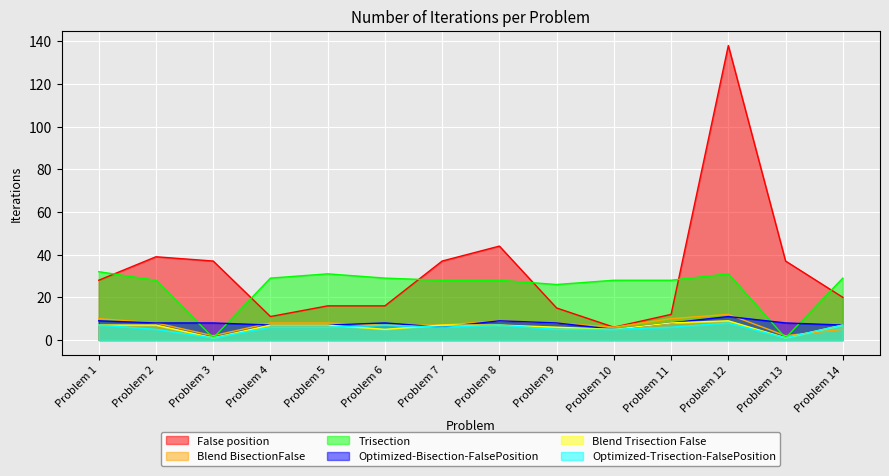

In False position, how many points are higher than both neighbors (excluding endpoints)?

3